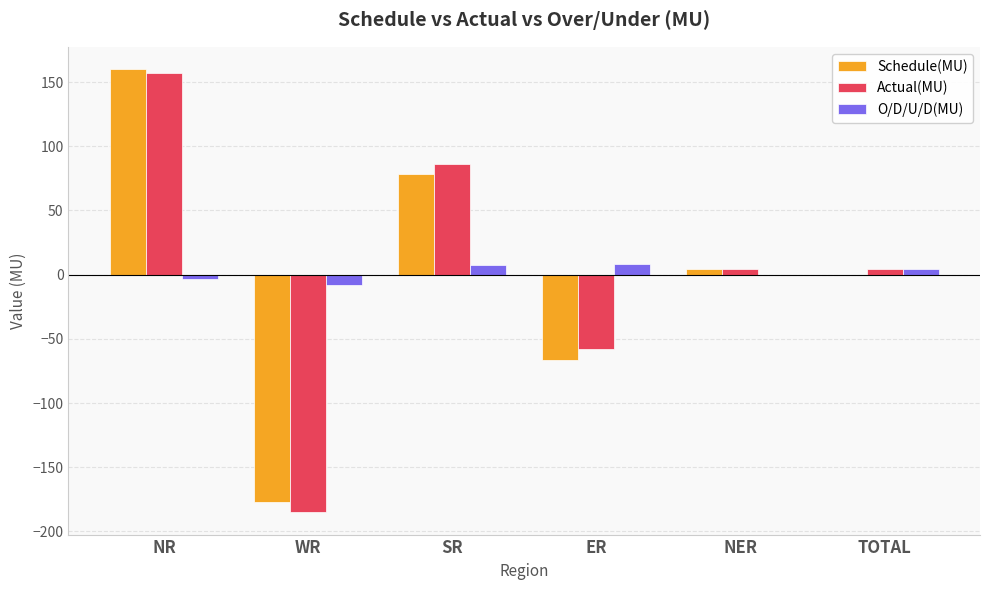

Which series changed the most between NR and WR?

Actual(MU)